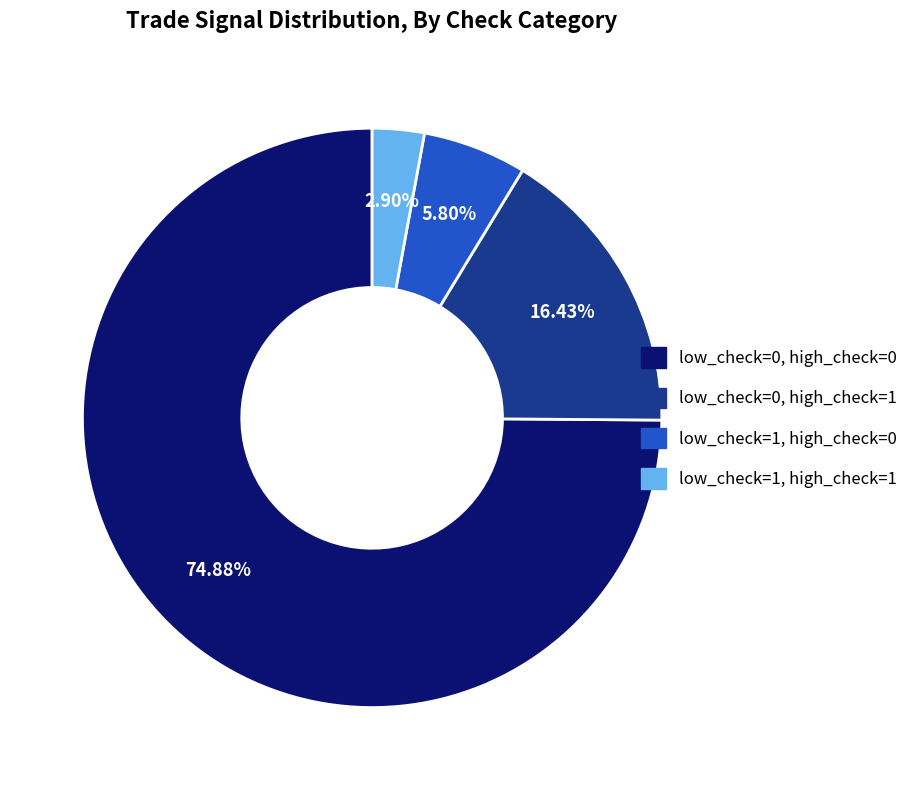

Between low_check=1, high_check=0 and low_check=1, high_check=1, which is larger?

low_check=1, high_check=0